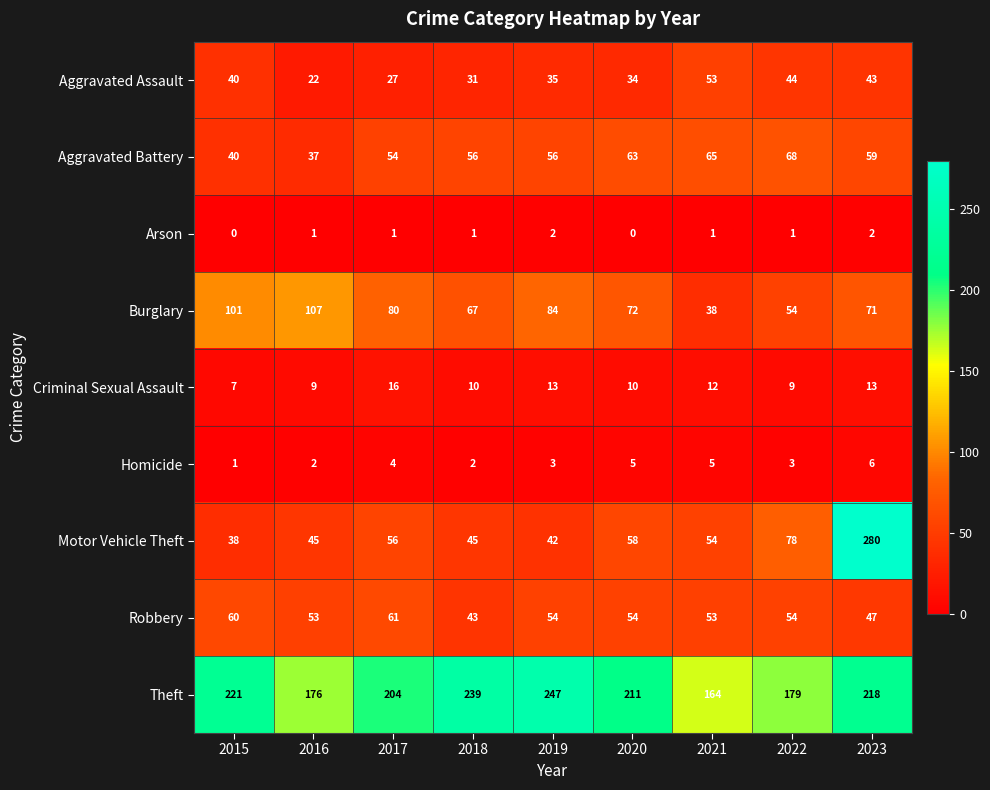

Which category has the highest value across all series?

2023